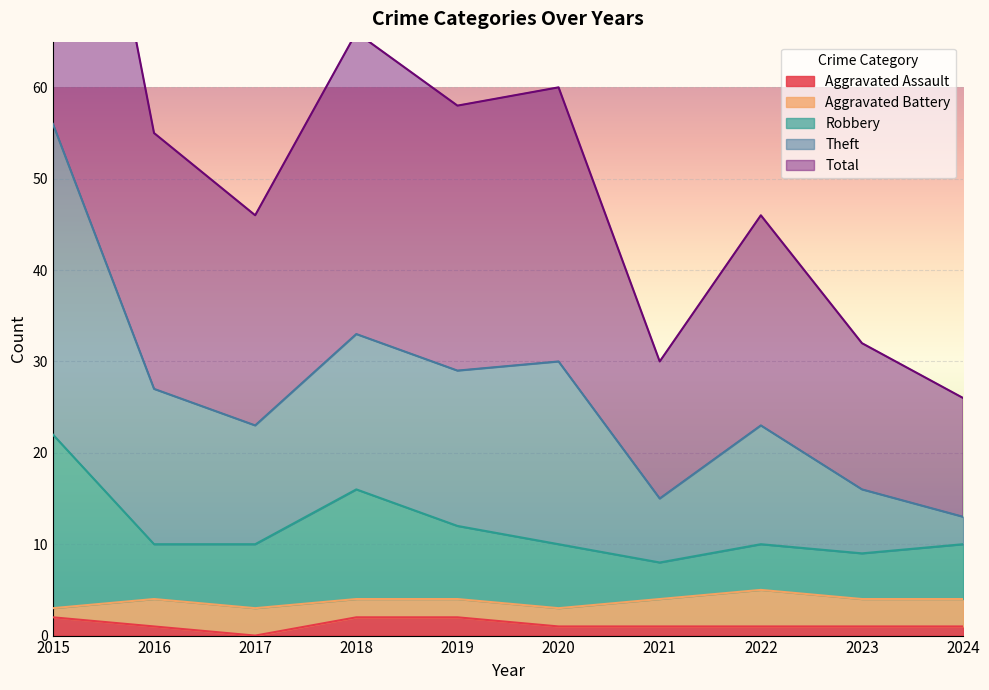

True or false: Theft and Total intersect in this chart.

False